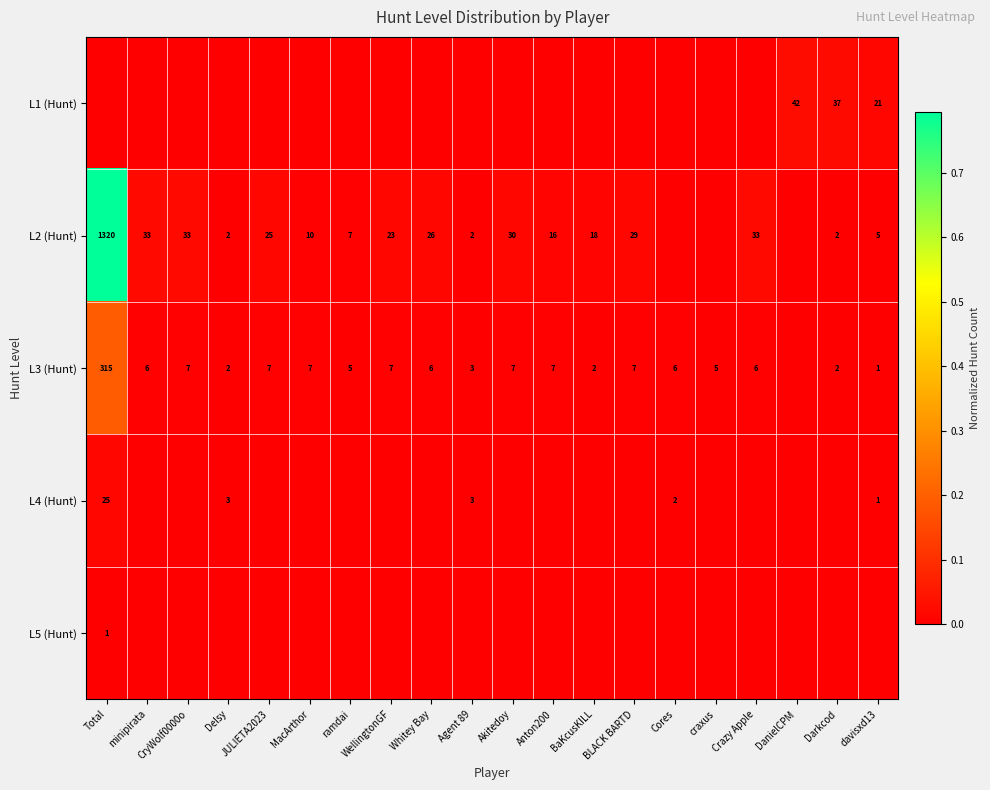

Which category has the lowest value across all series?

Total